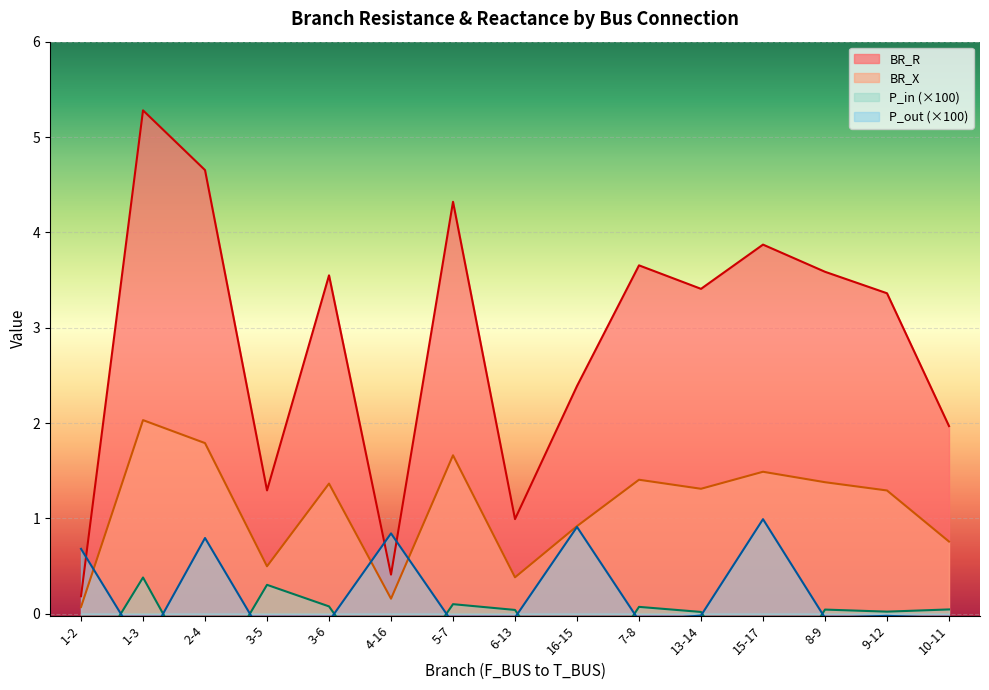

What is the sum of all BR_X values?

16.5